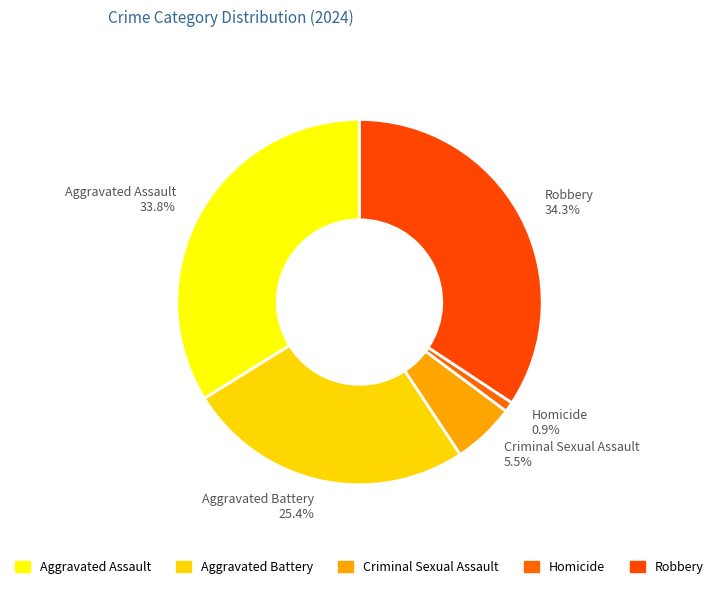

What percentage is NOT represented by Criminal Sexual Assault 5.5%?

94.5%